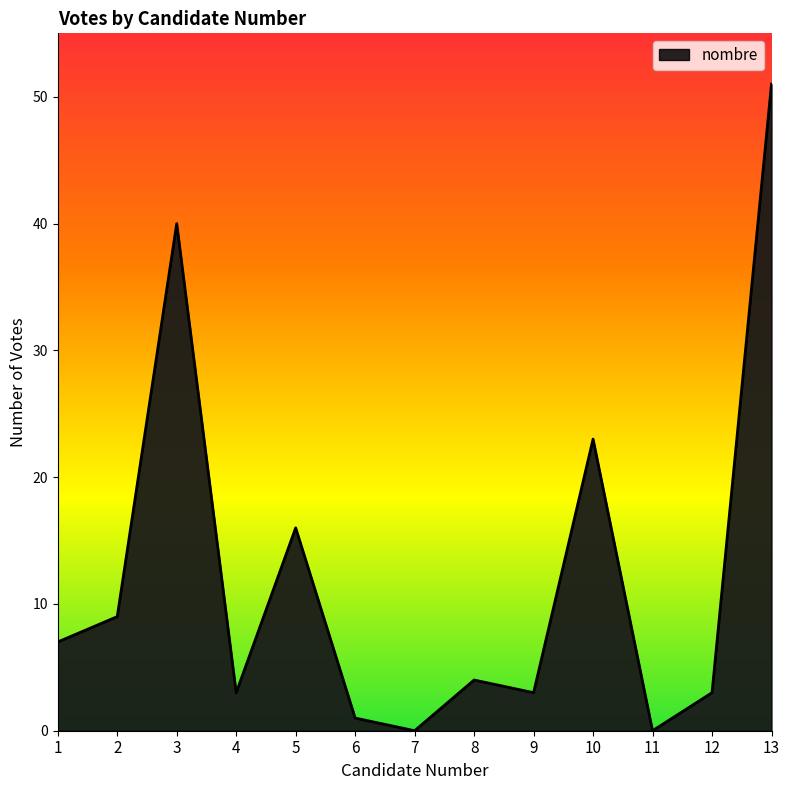

What is the maximum value shown in the chart?

51